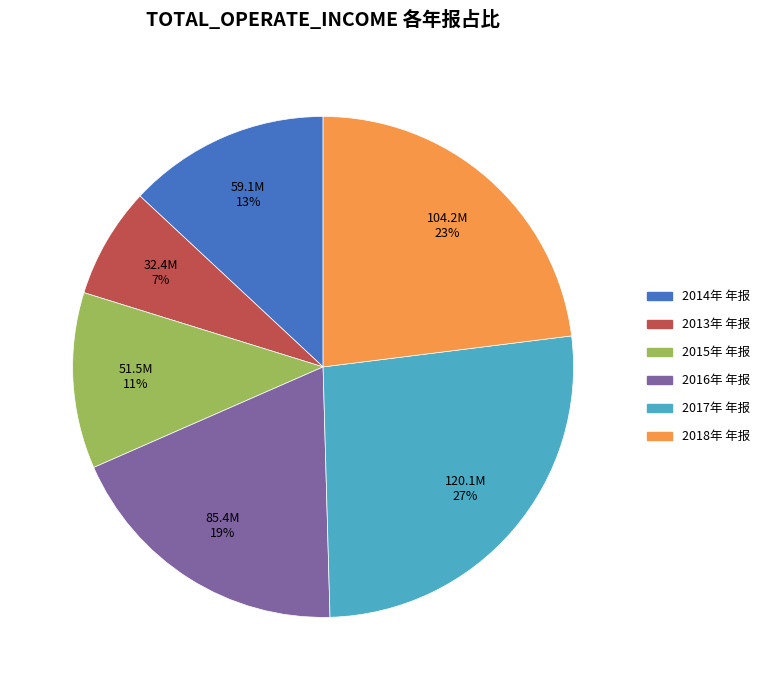

What is the smallest slice in the pie chart?

2013年 年报